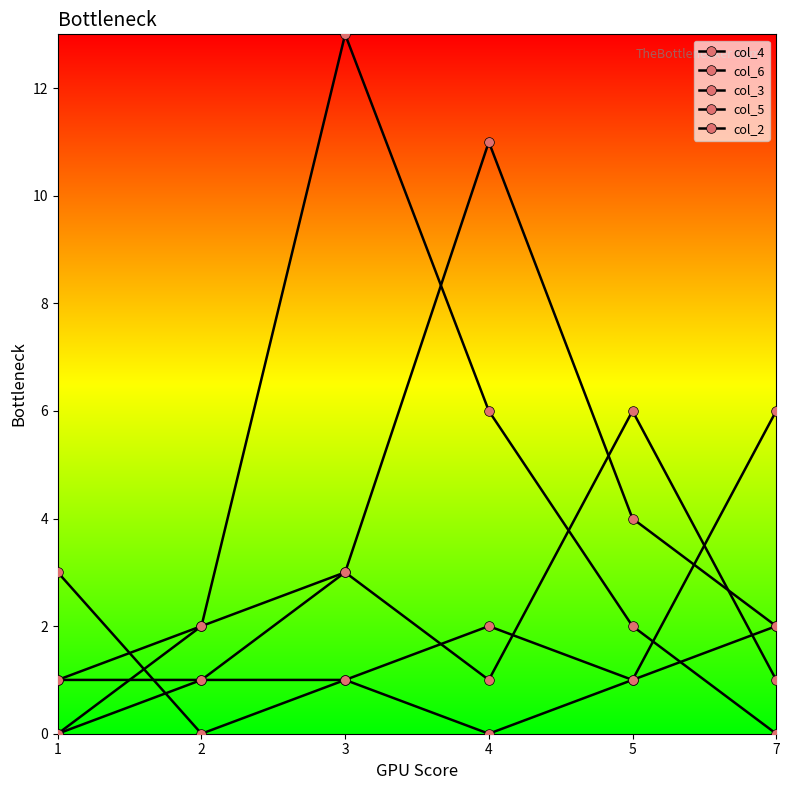

Between 1 and 7, which series saw the biggest shift?

col_6